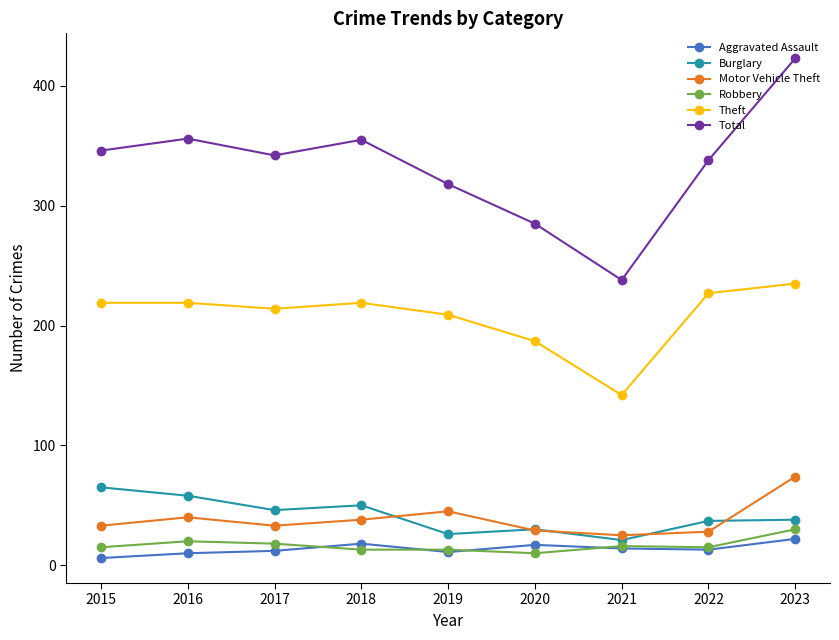

What is the sum of all Total values?

3001